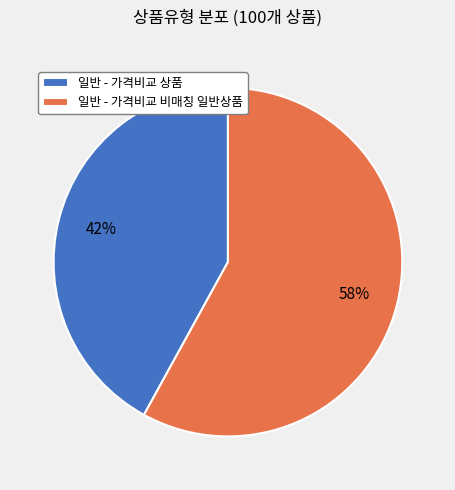

The 일반 - 가격비교 비매칭 일반상품 slice represents 72% of the pie. True or false?

False